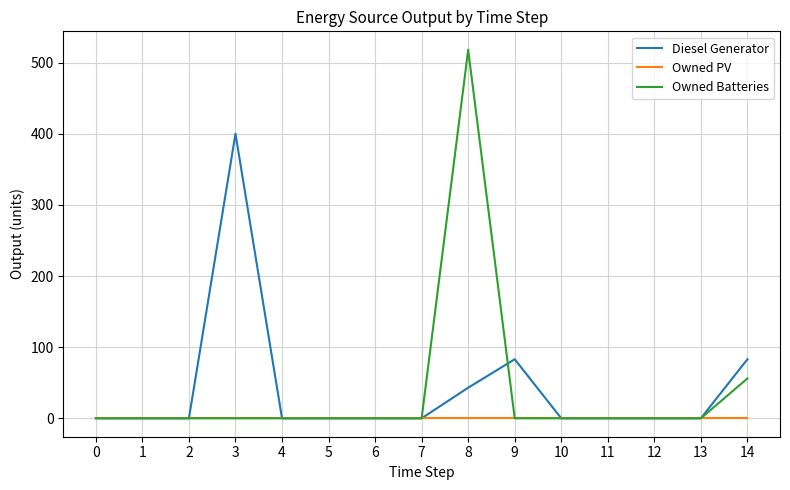

Is this an area chart (filled region under the line)?

No